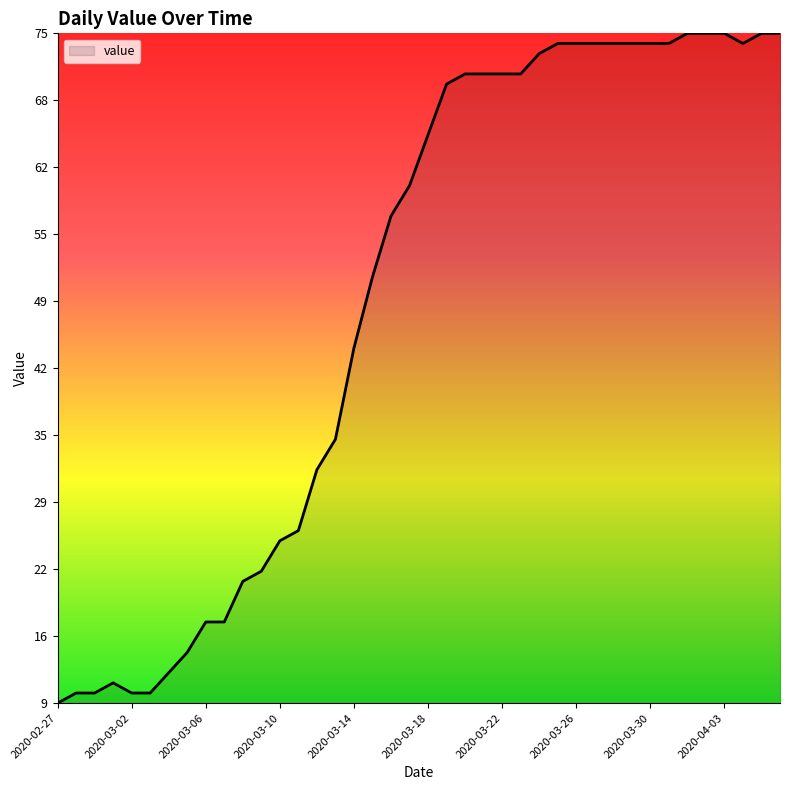

How many distinct data groups are displayed?

1